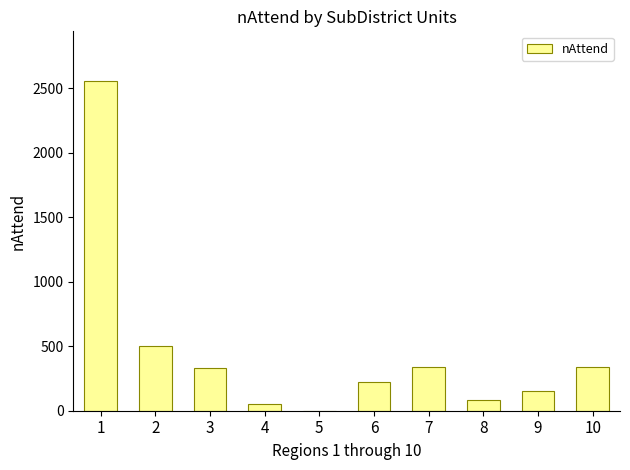

The chart shows a value of 50 at 4. True or false?

True